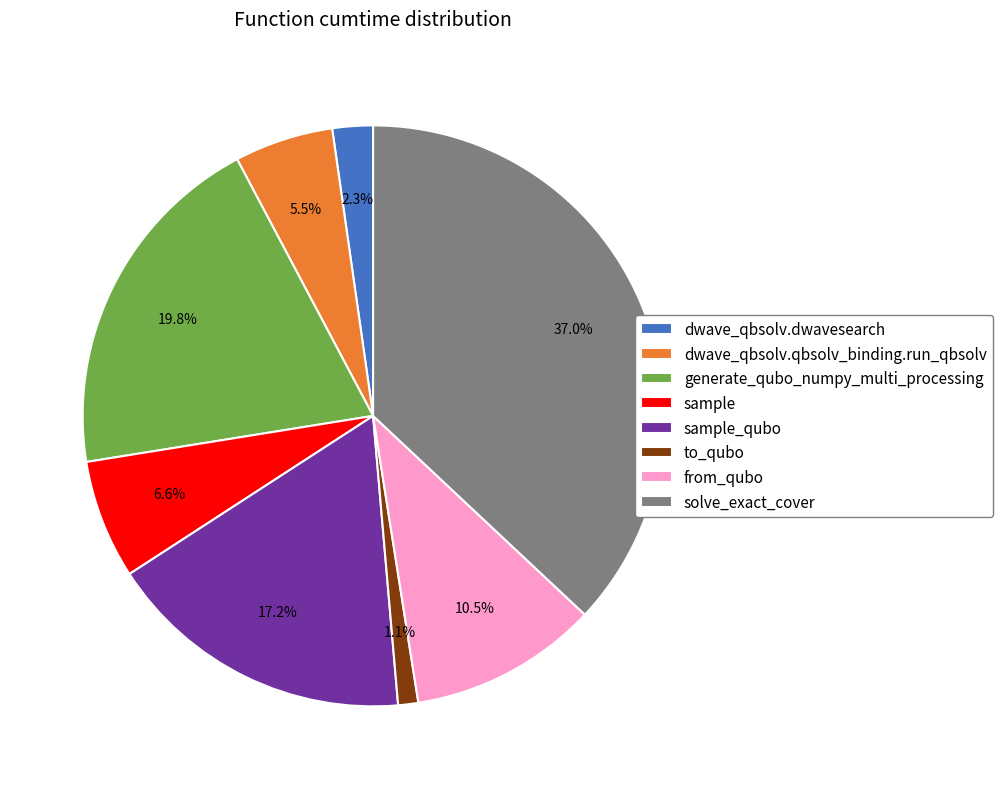

How many segments does this pie chart have?

8